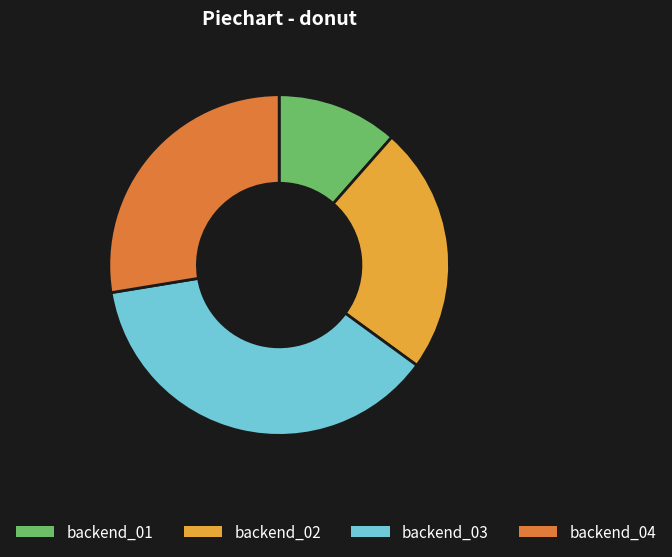

Is there any slice that represents more than half of the pie?

No